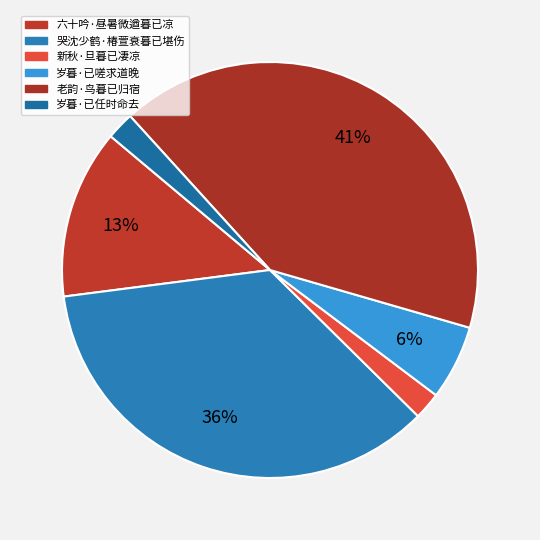

To the nearest percent, what is the average slice percentage?

17%